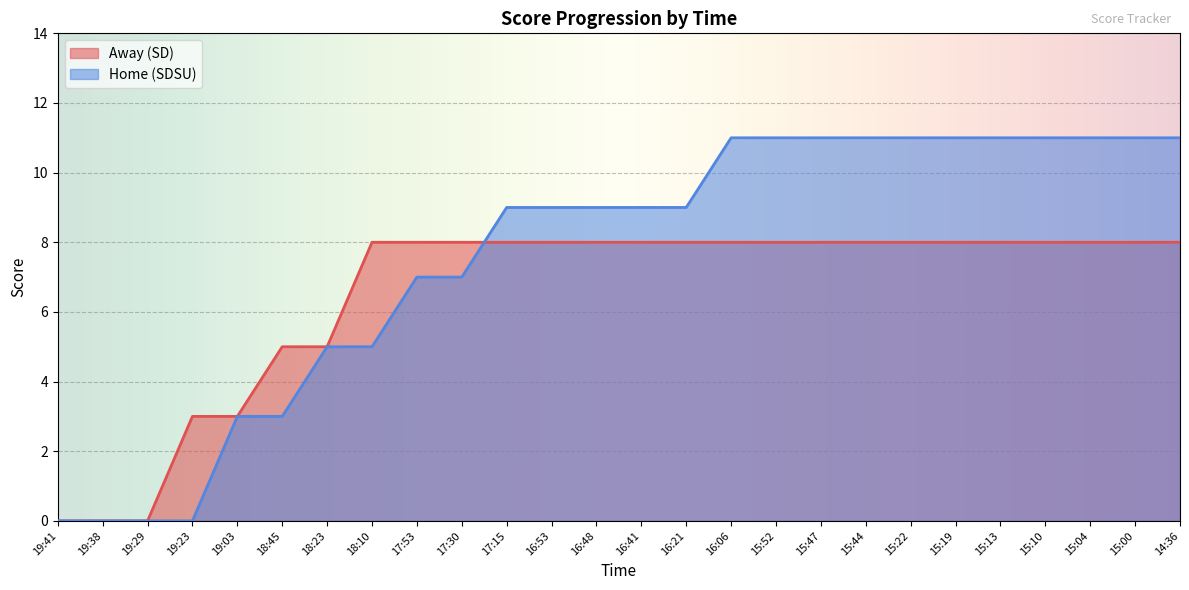

What position from the left is 18:10?

8